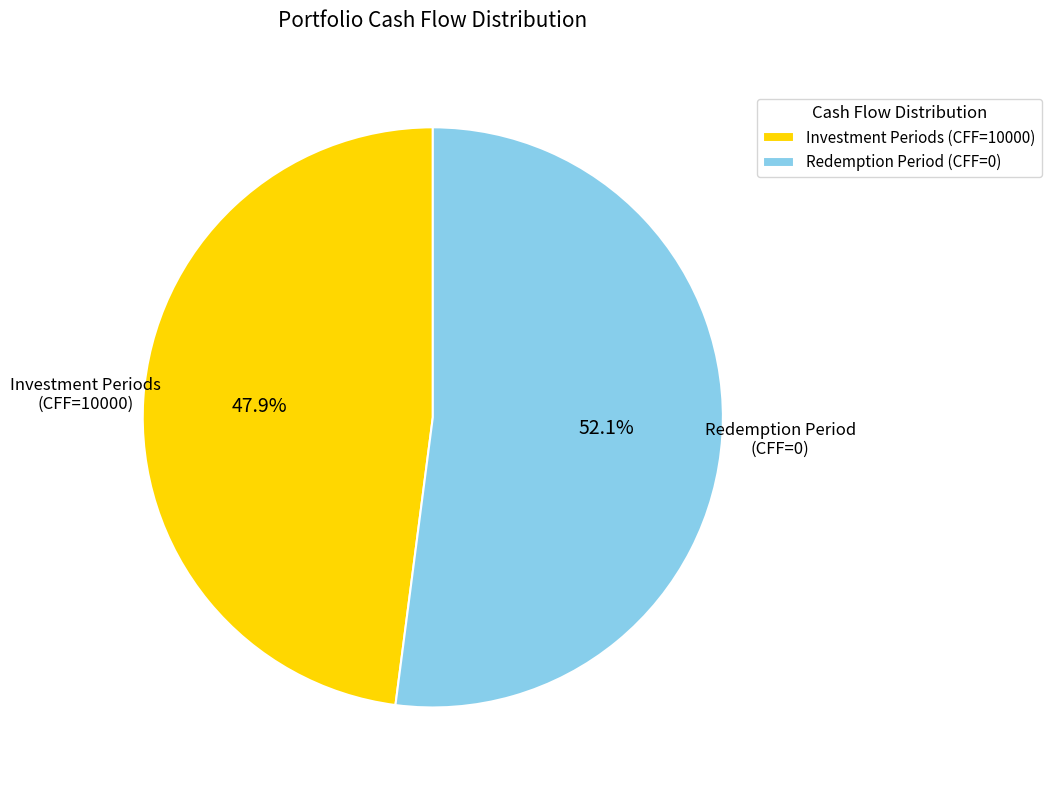

What is the ratio of the value at Redemption Period (CFF=0) to the value at Investment Periods (CFF=10000)?

1.1